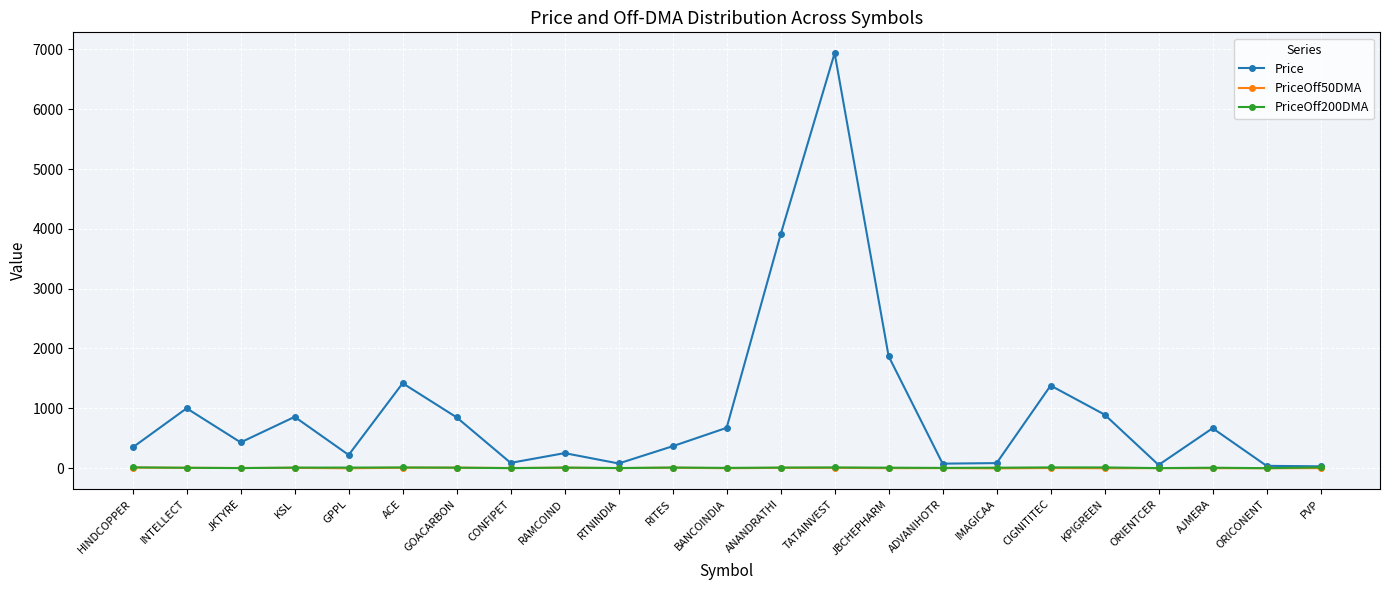

How many distinct data groups are displayed?

3